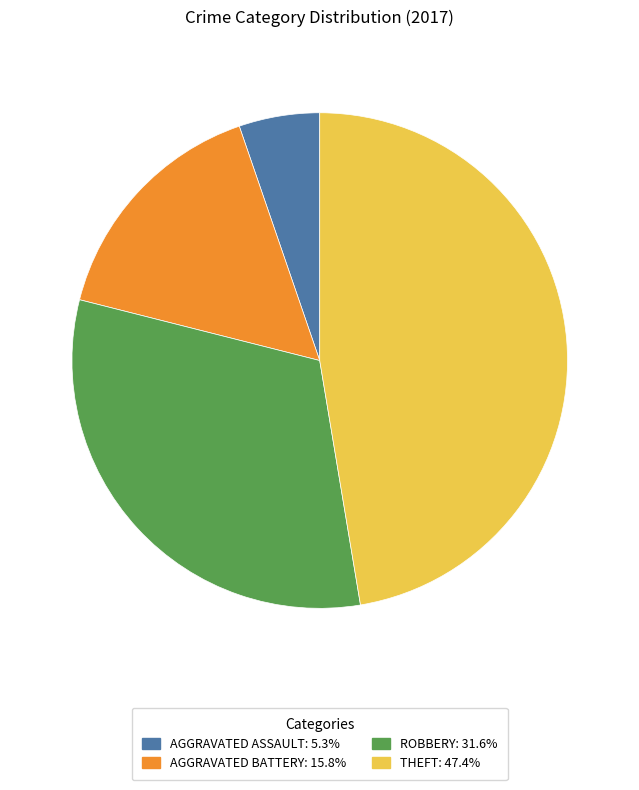

Is there any slice that represents more than half of the pie?

No